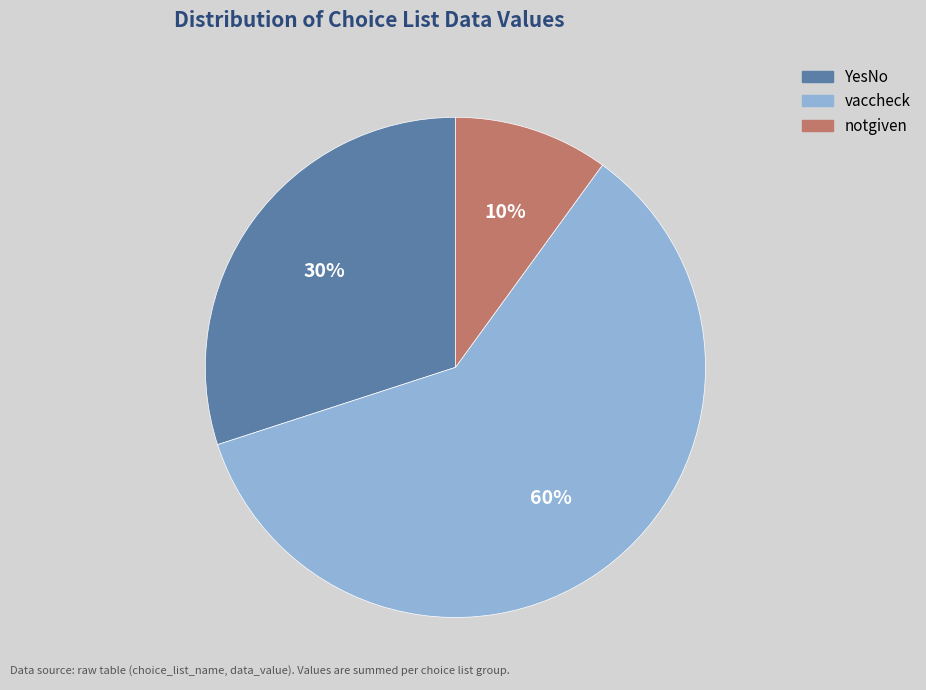

Is there any slice that represents more than half of the pie?

Yes